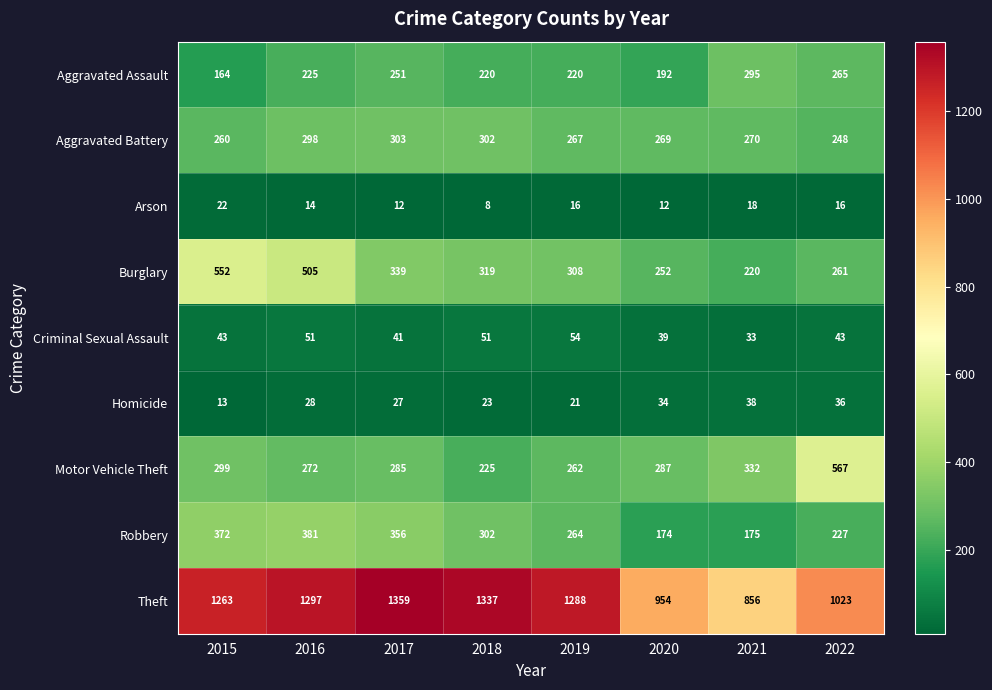

At which category does the chart reach its minimum across all series?

2018